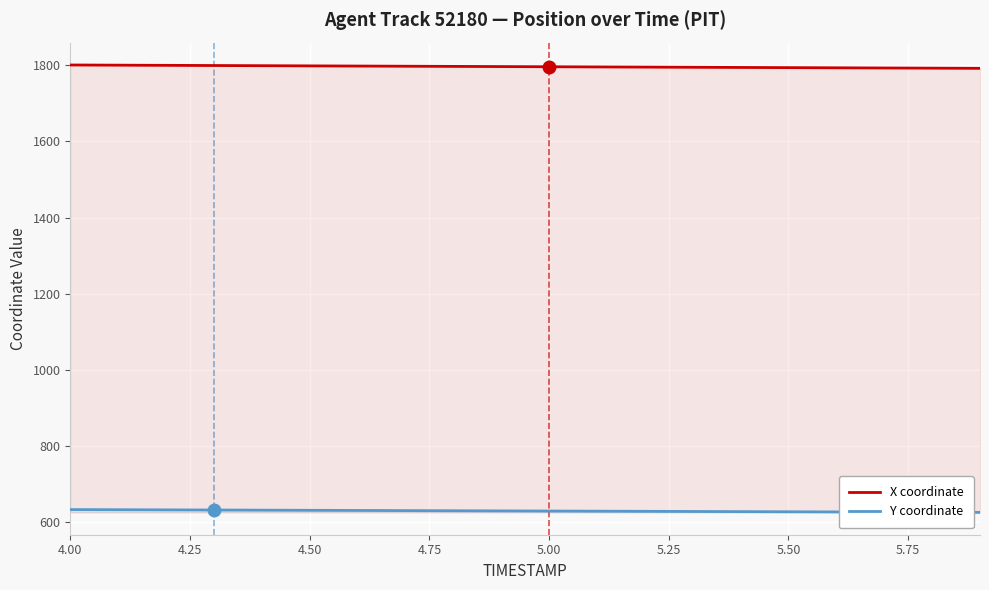

What is the lowest value of the X coordinate series?

1791.7